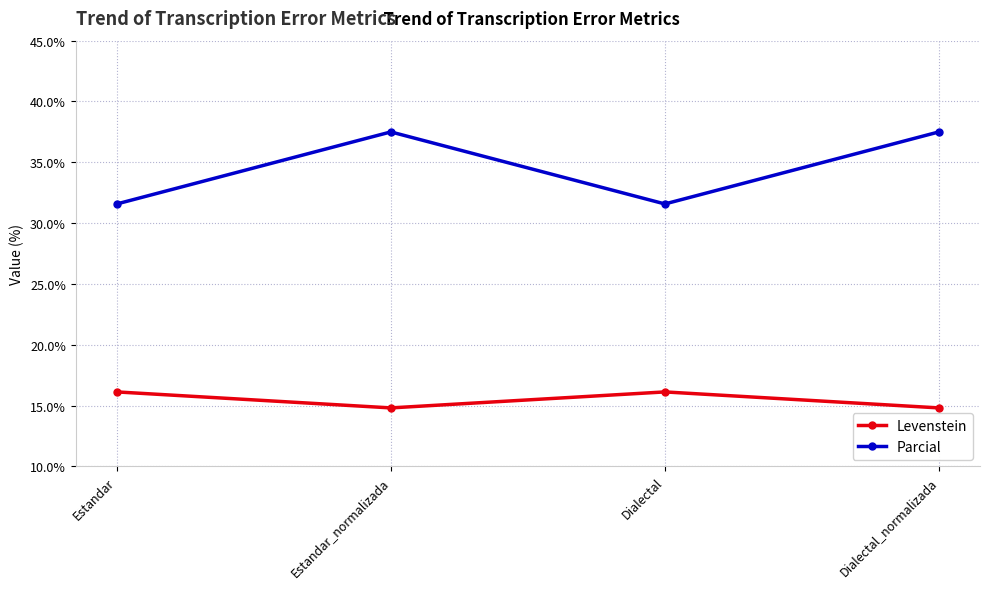

True or false: Parcial has more than 2 interior local peaks.

False